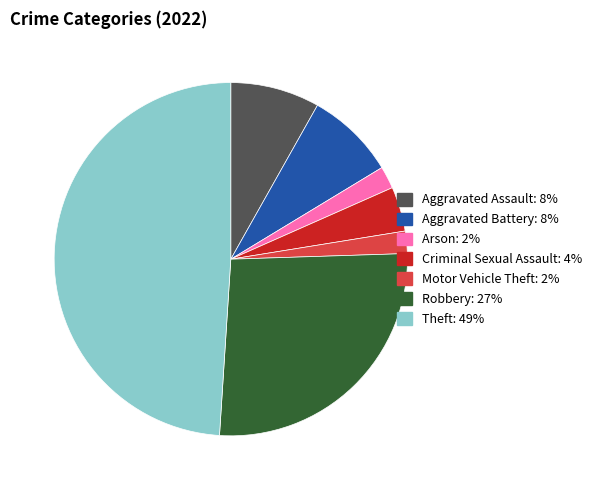

Is there any slice that represents more than half of the pie?

No